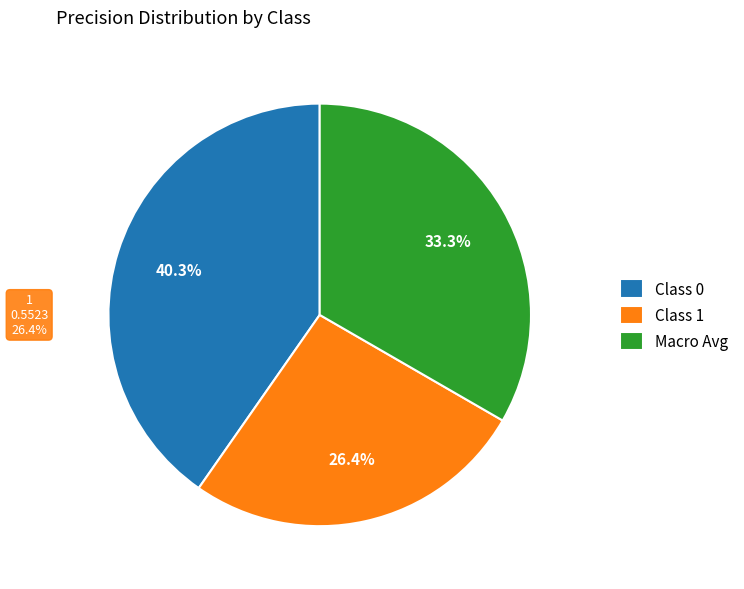

What percentage is NOT represented by Class 1?

73.6%